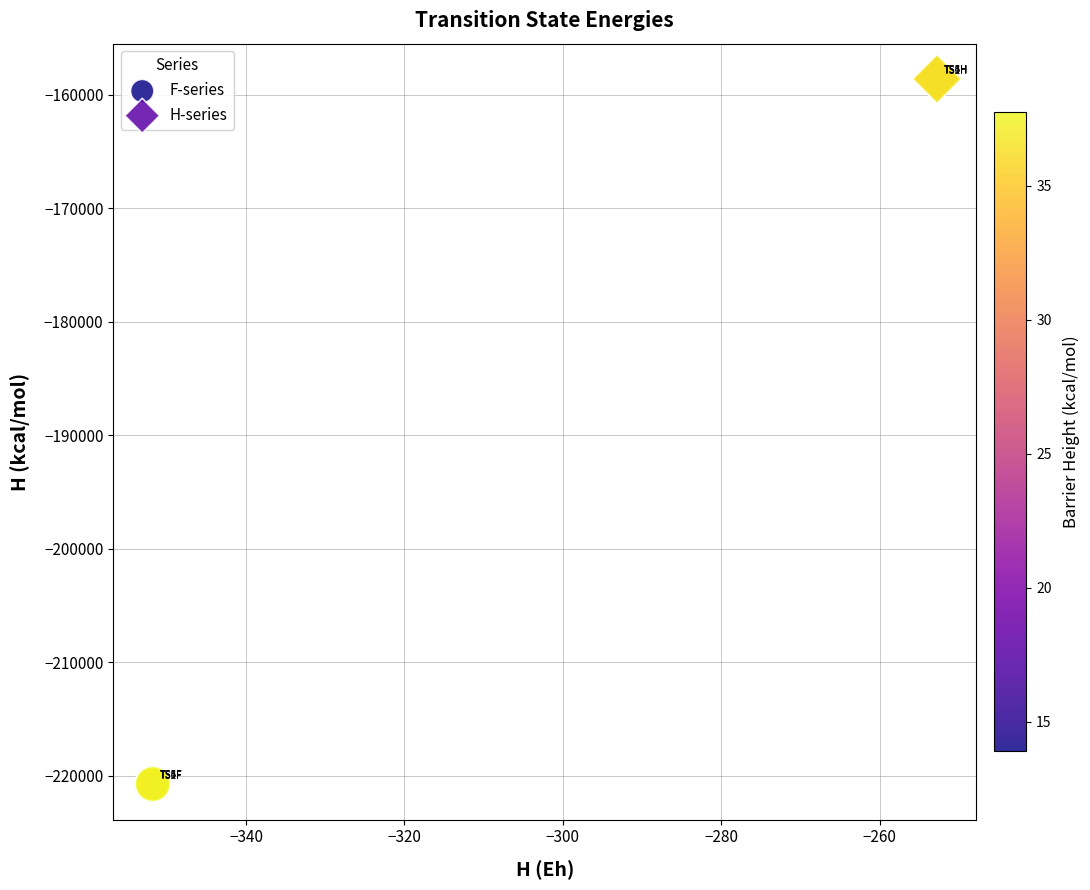

What are all the series names shown in the legend?

F-series, H-series